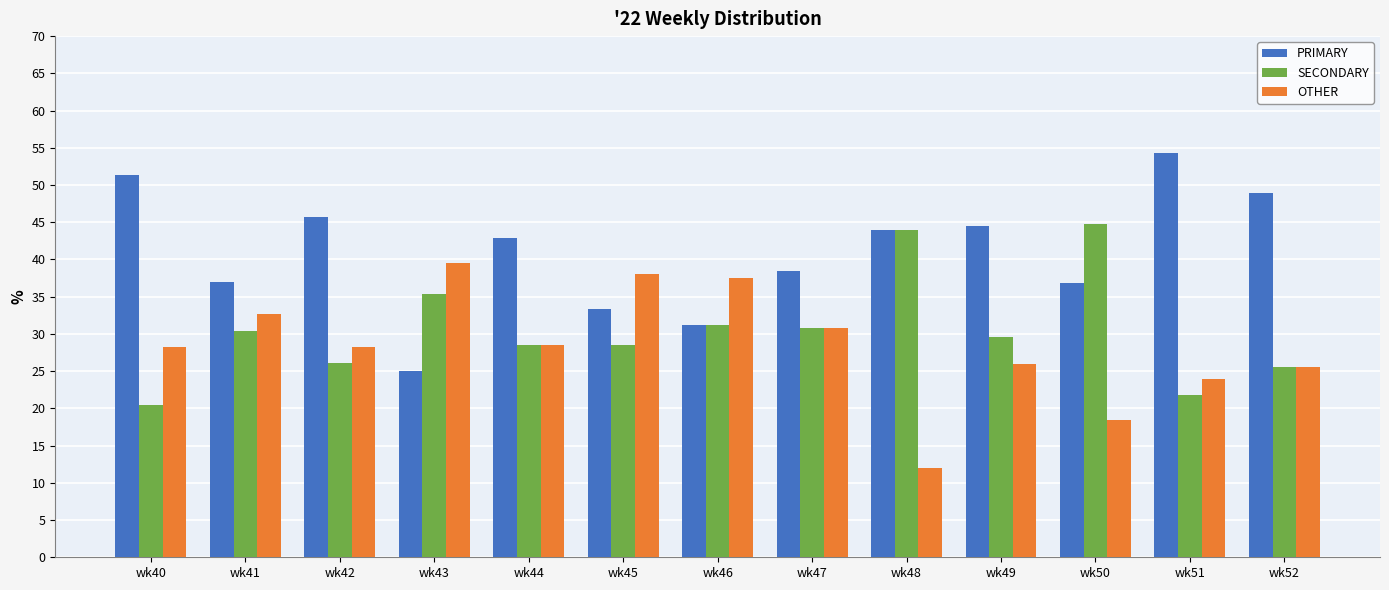

What is the value of the SECONDARY bar at the 13th from the left?

25.5